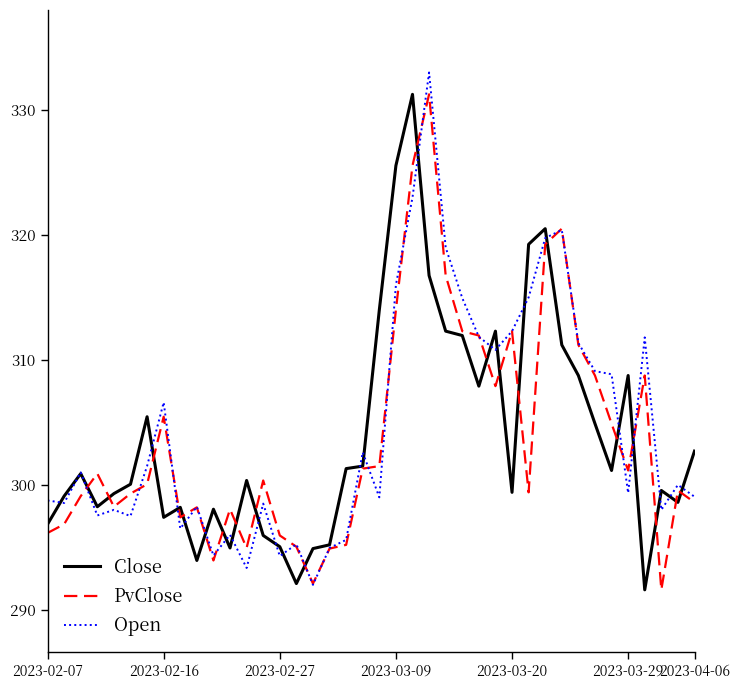

What is the minimum value for Open?

292.0